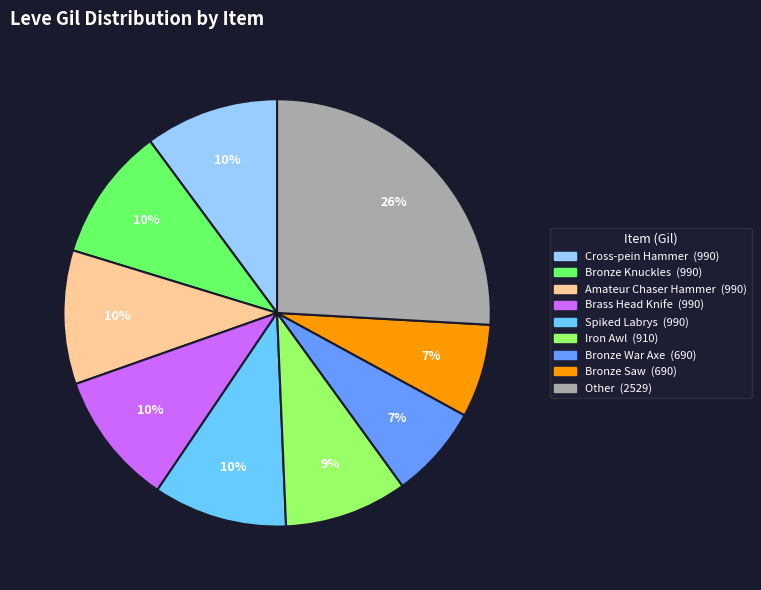

How many segments does this pie chart have?

9